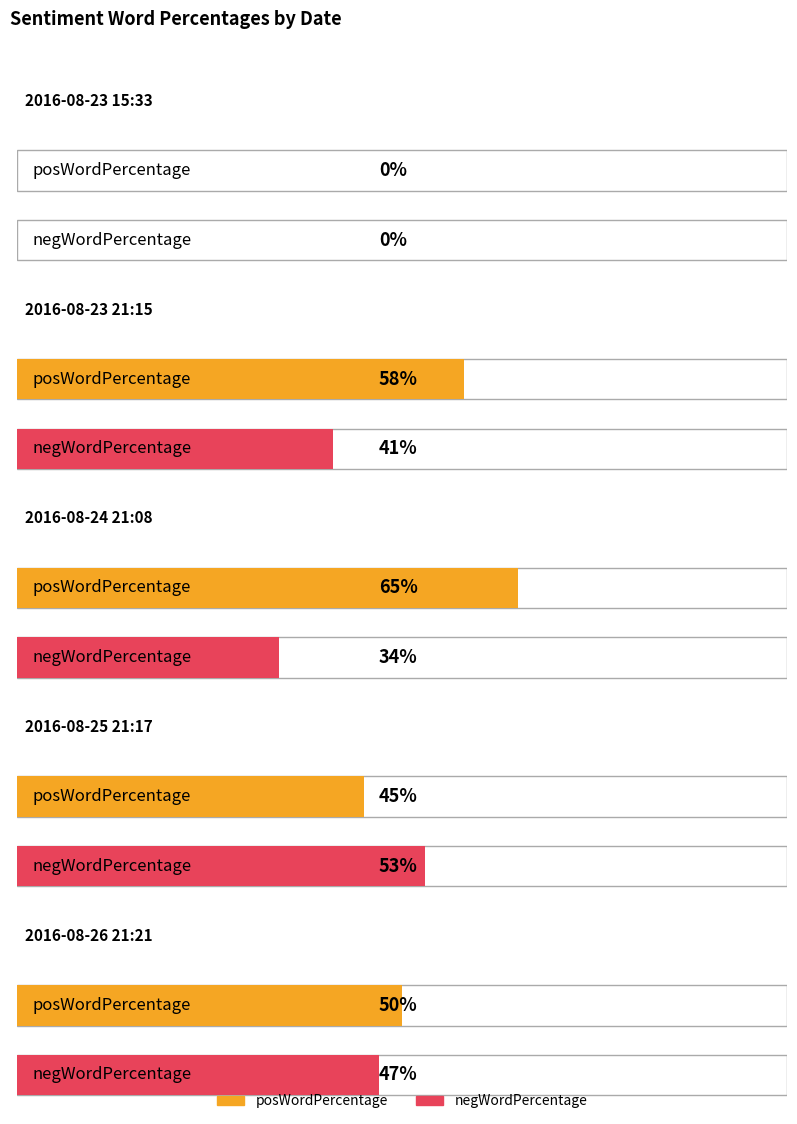

At which label does posWordPercentage reach its peak?

2016-08-24 21:08